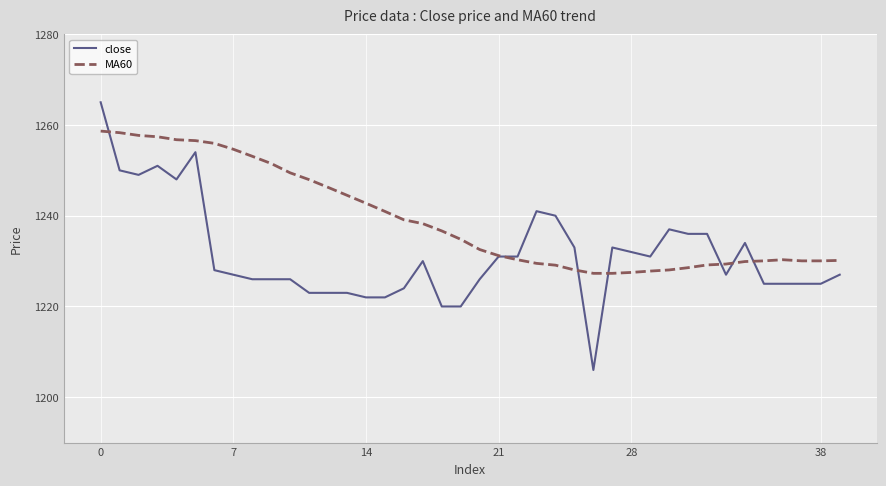

What is the minimum value shown in the chart?

1206.0